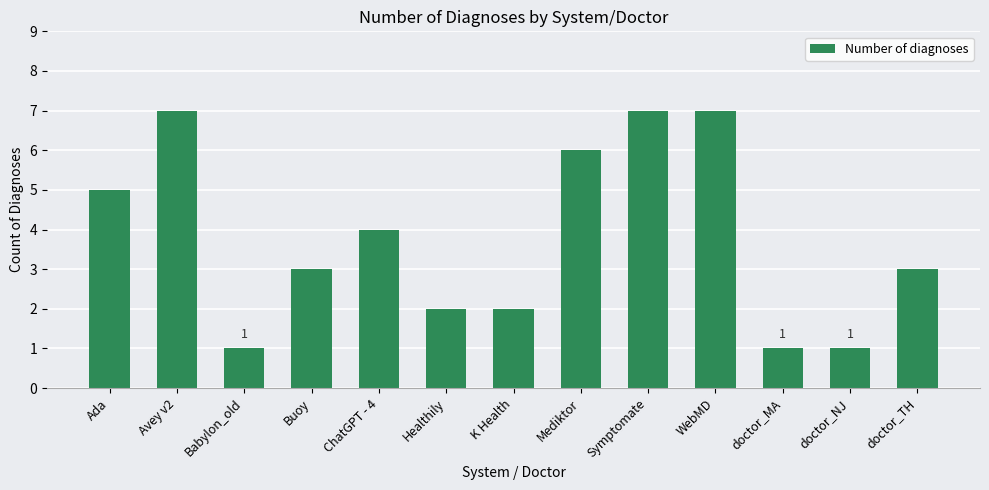

Read the value at Symptomate.

7